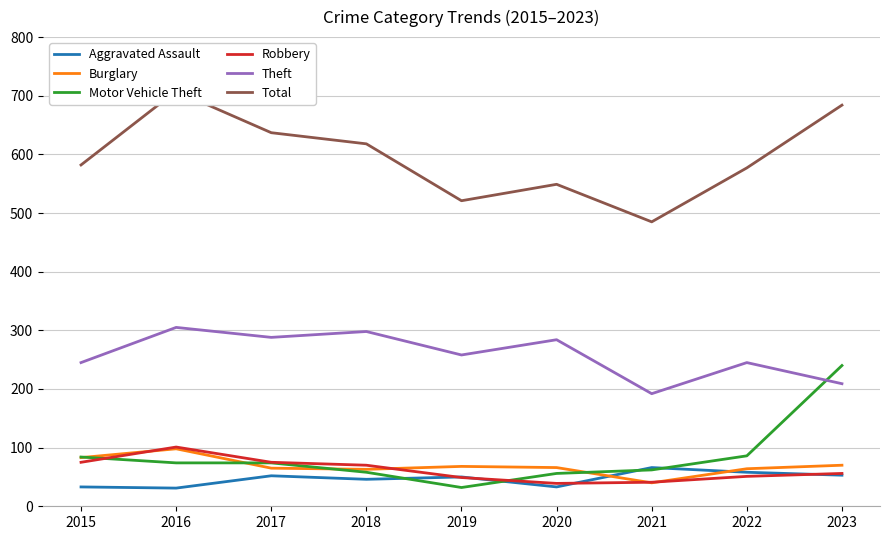

What is the sum of all Robbery values?

557